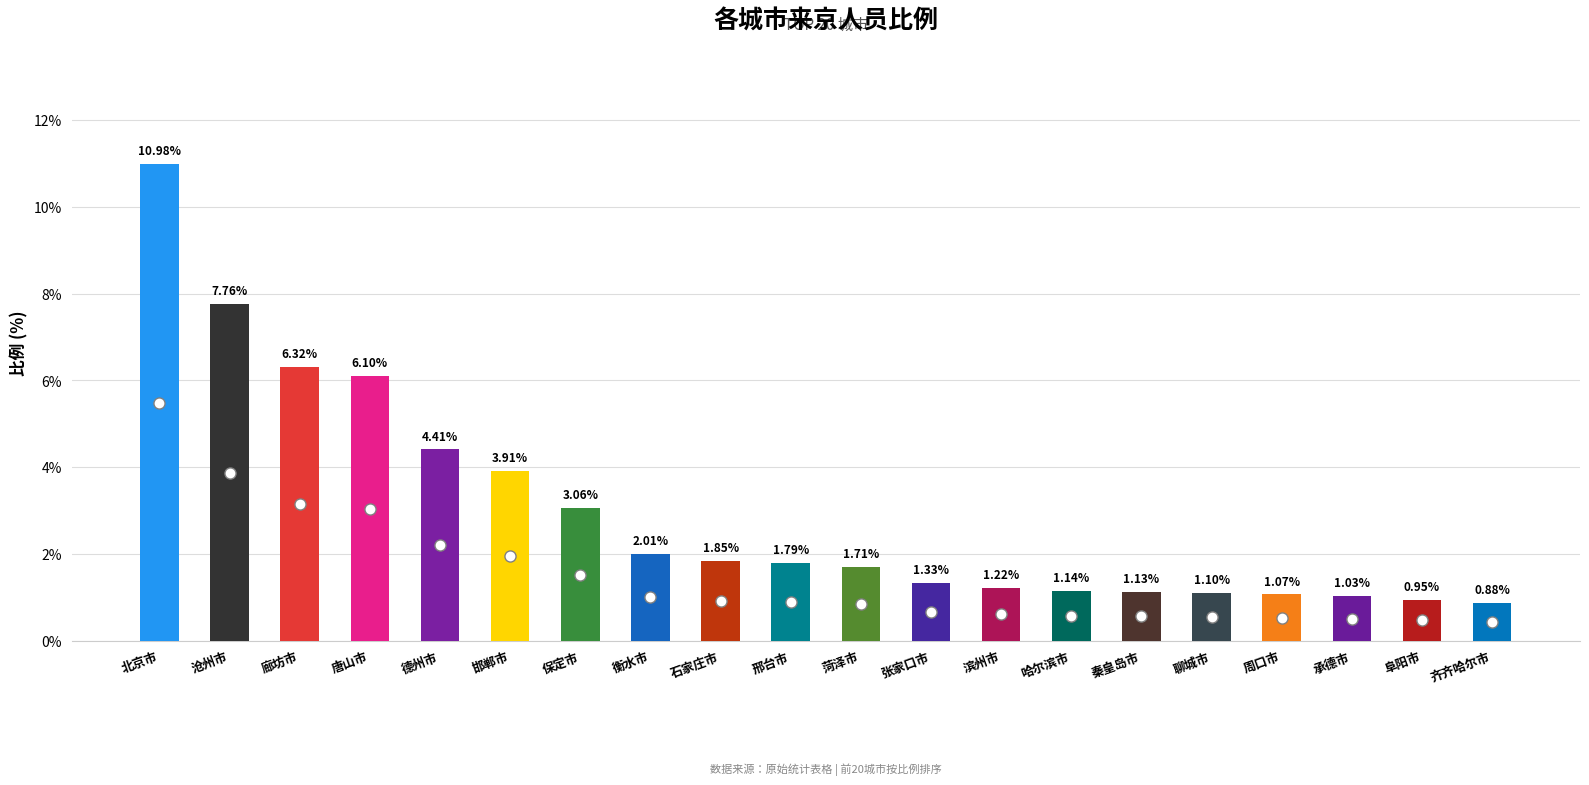

Reading right to left, list all the values displayed in this chart.

0.9	0.9	1.0	1.1	1.1	1.1	1.1	1.2	1.3	1.7	1.8	1.9	2.0	3.1	3.9	4.4	6.1	6.3	7.8	11.0